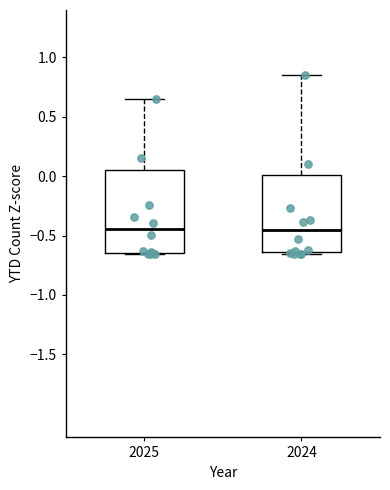

Reading left to right, read every box against the y-axis: the position of its median line, the range the box covers, and the ends of its whiskers. The values are not printed on the chart, so give them approximately, as read against the axis.

2025: median -0.45, box -0.65 to 0.05, whiskers -0.65 to 0.65
2024: median -0.45, box -0.65 to 0.00, whiskers -0.65 to 0.85